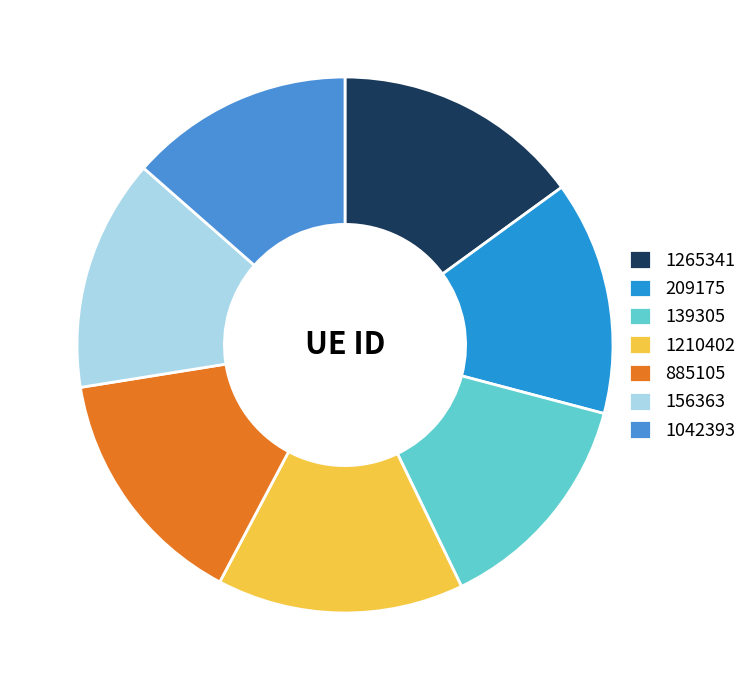

Combined, do 1042393 and 156363 account for over 50%?

No